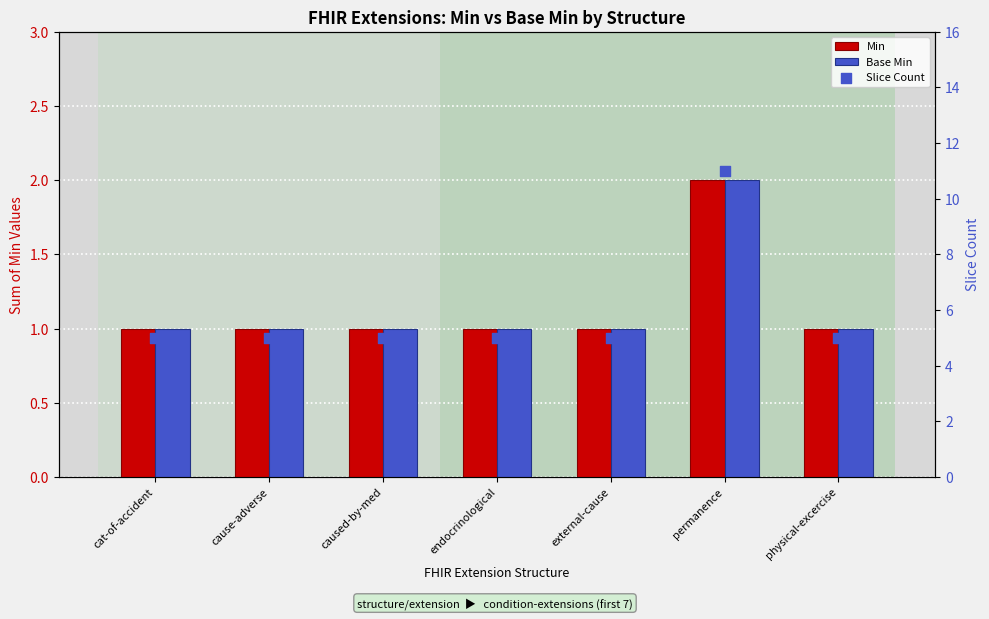

At which category is the sum across all series the highest?

permanence